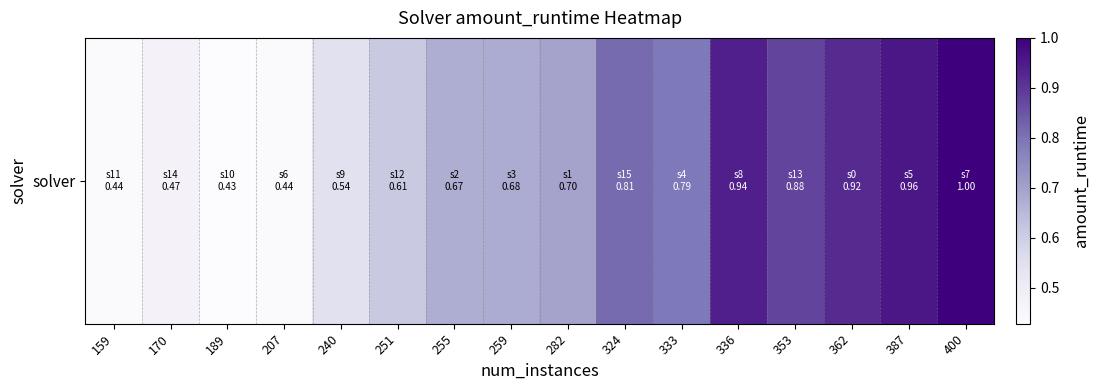

True or false: the data shows 0.7 at 255.

True